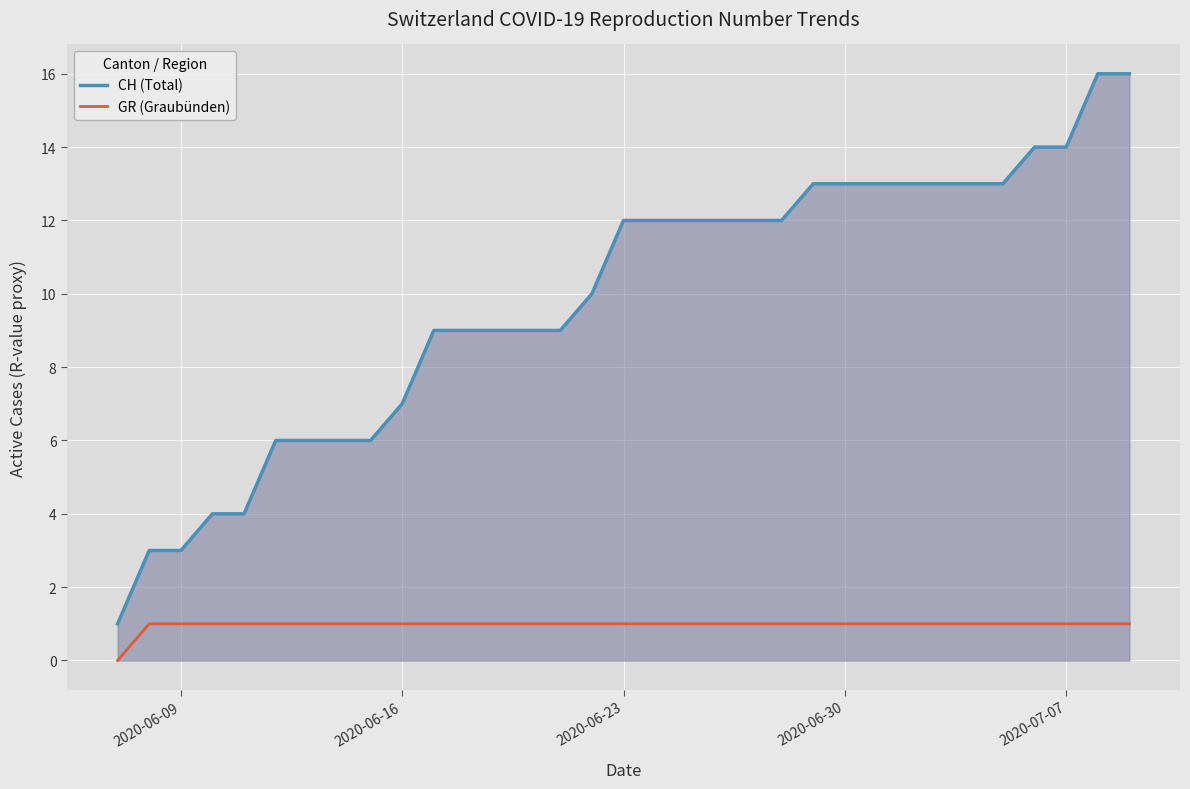

List the series in order of their peak value, highest first.

CH (Total), GR (Graubünden)